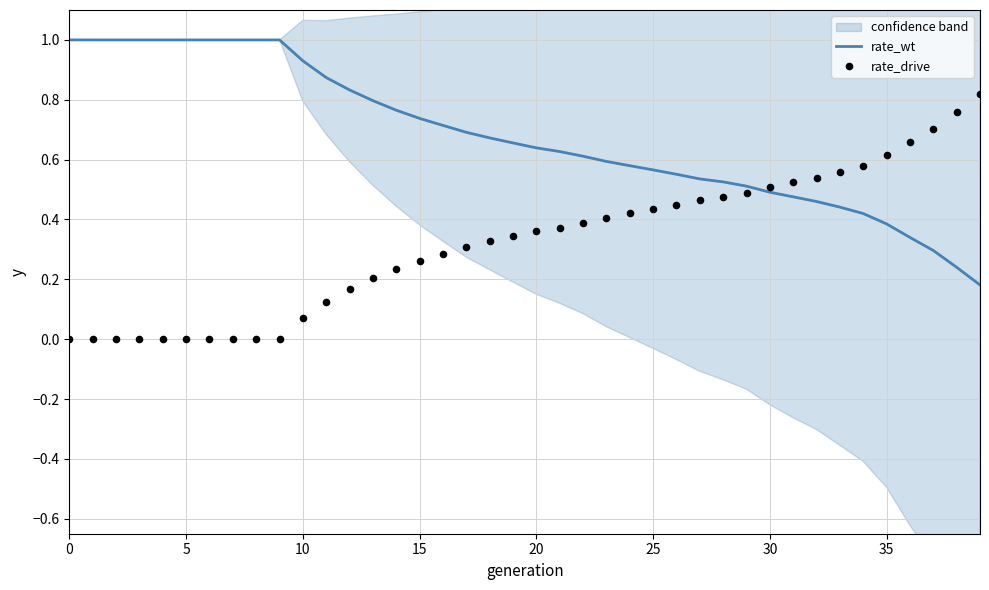

Which series has the largest total across all categories?

rate_wt